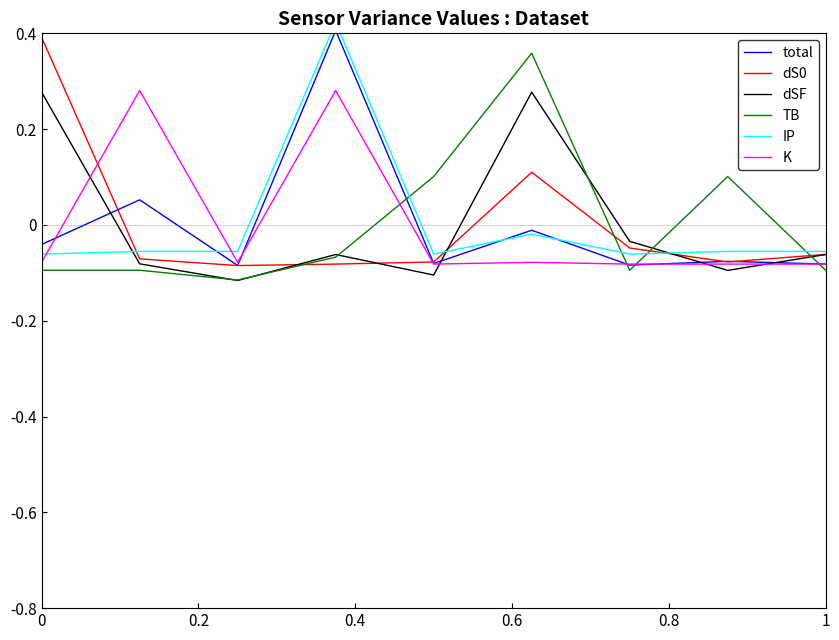

The value of TB at 0 is -0.2. True or false?

False